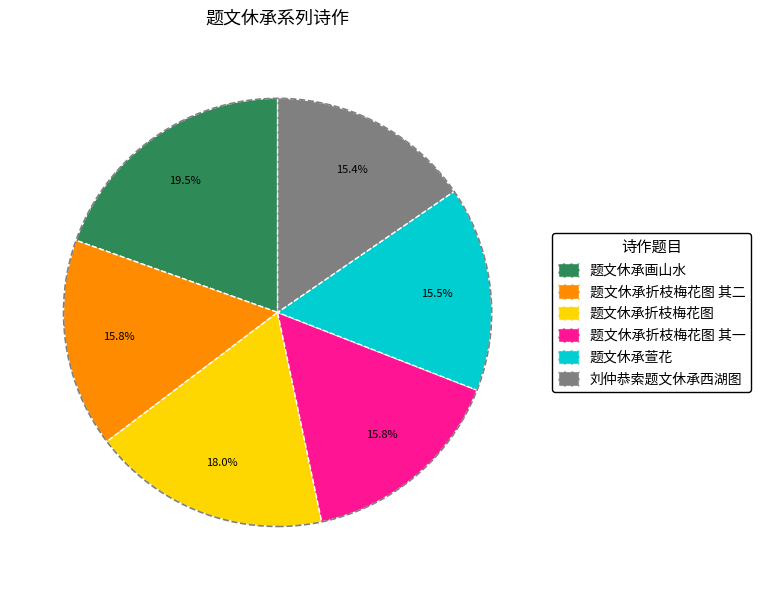

Which category has the biggest portion of the pie?

题文休承画山水